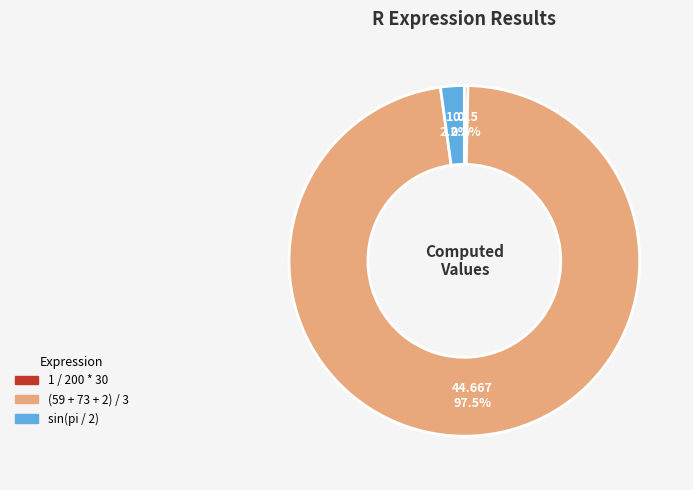

Is 1 / 200 * 30 the majority of the pie?

No